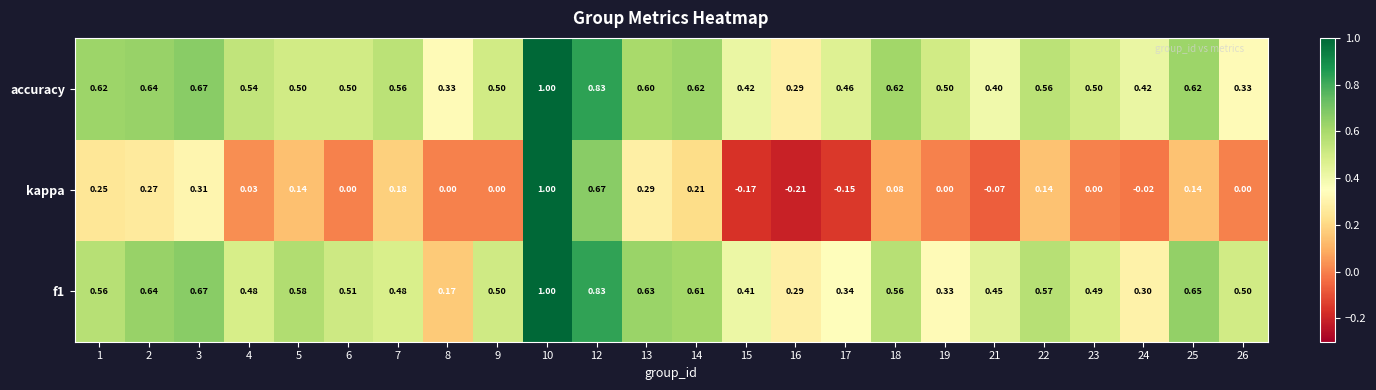

Is the value of f1 at 16 greater than the value of accuracy at 17?

No